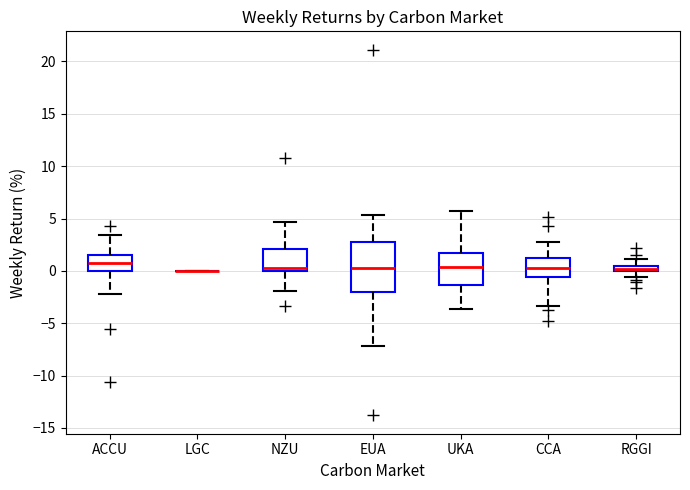

Comparing the boxes themselves (not the whiskers), which one is the tallest?

EUA